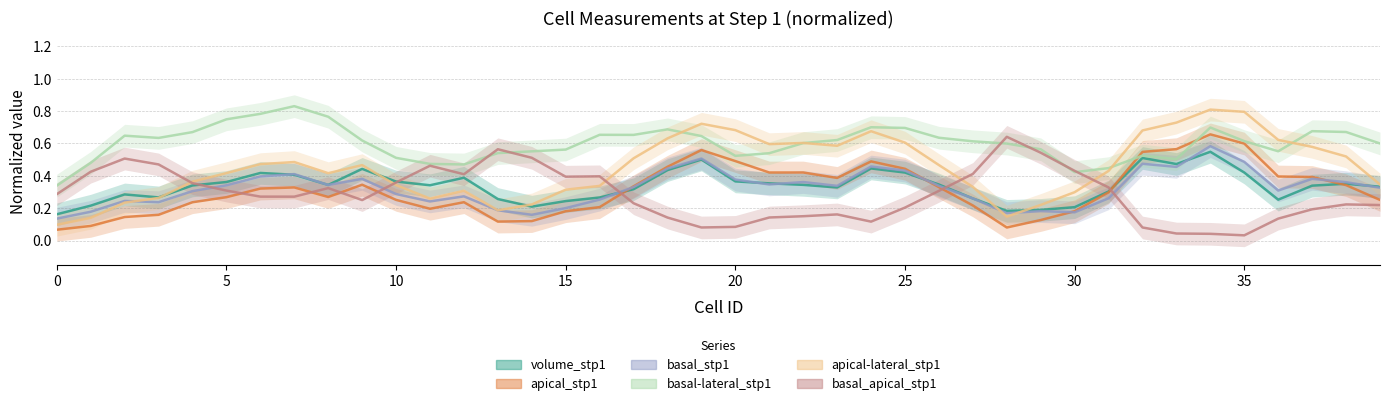

Which series has the largest total across all categories?

basal-lateral_stp1